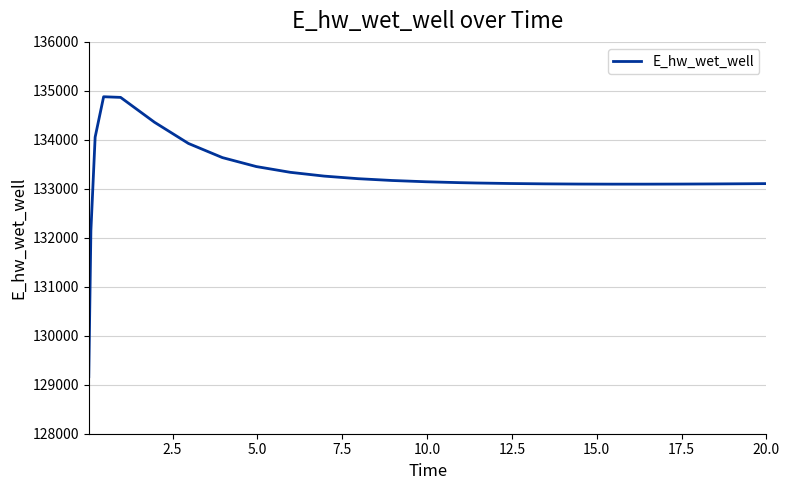

What is the smallest value displayed?

129164.0